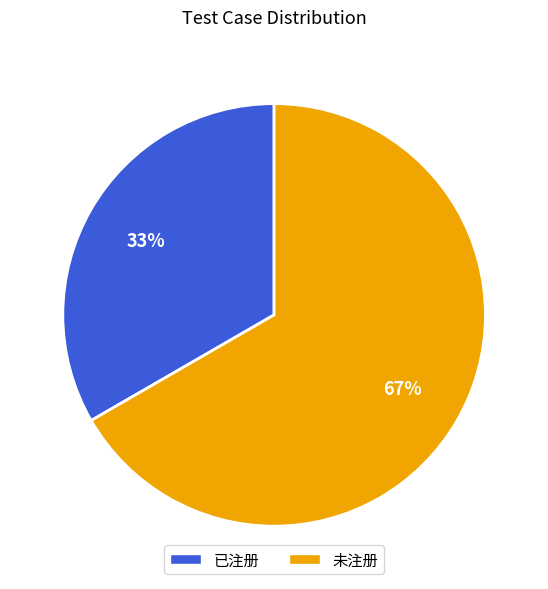

Is there any slice that represents more than half of the pie?

Yes